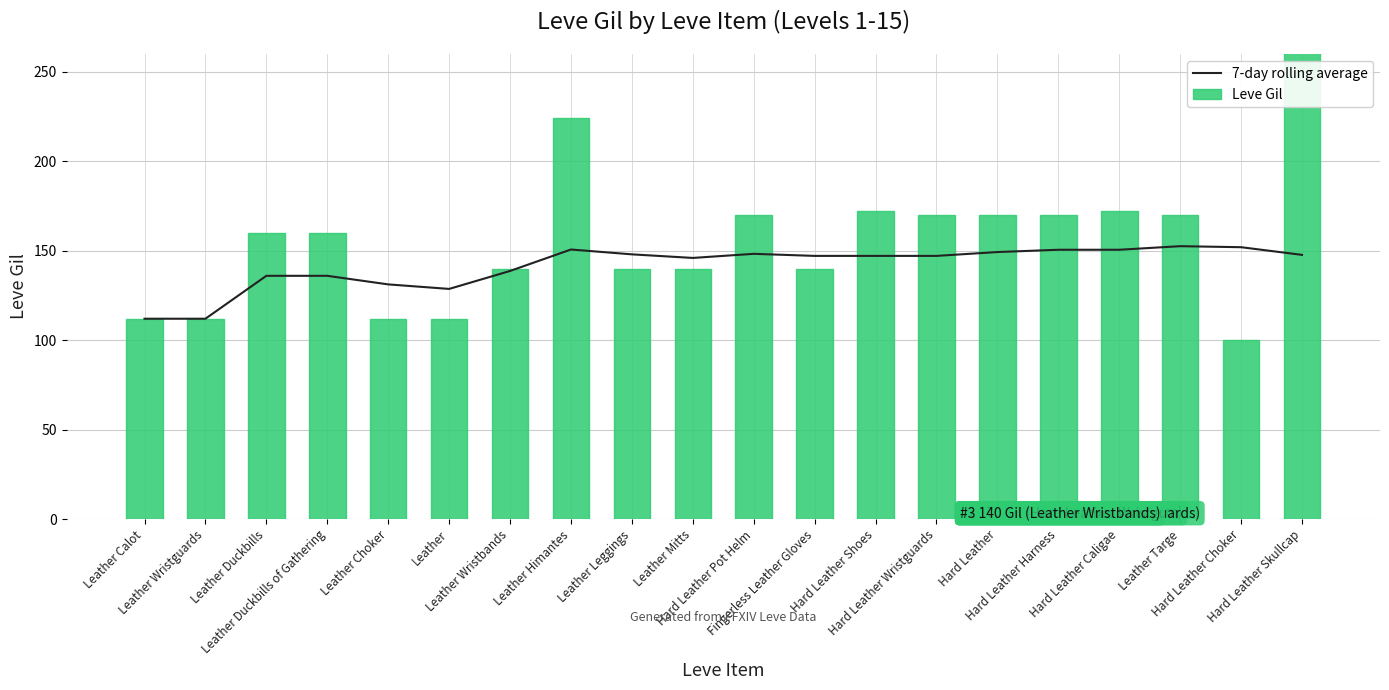

What is the lowest value of the 7-day rolling average series?

112.0